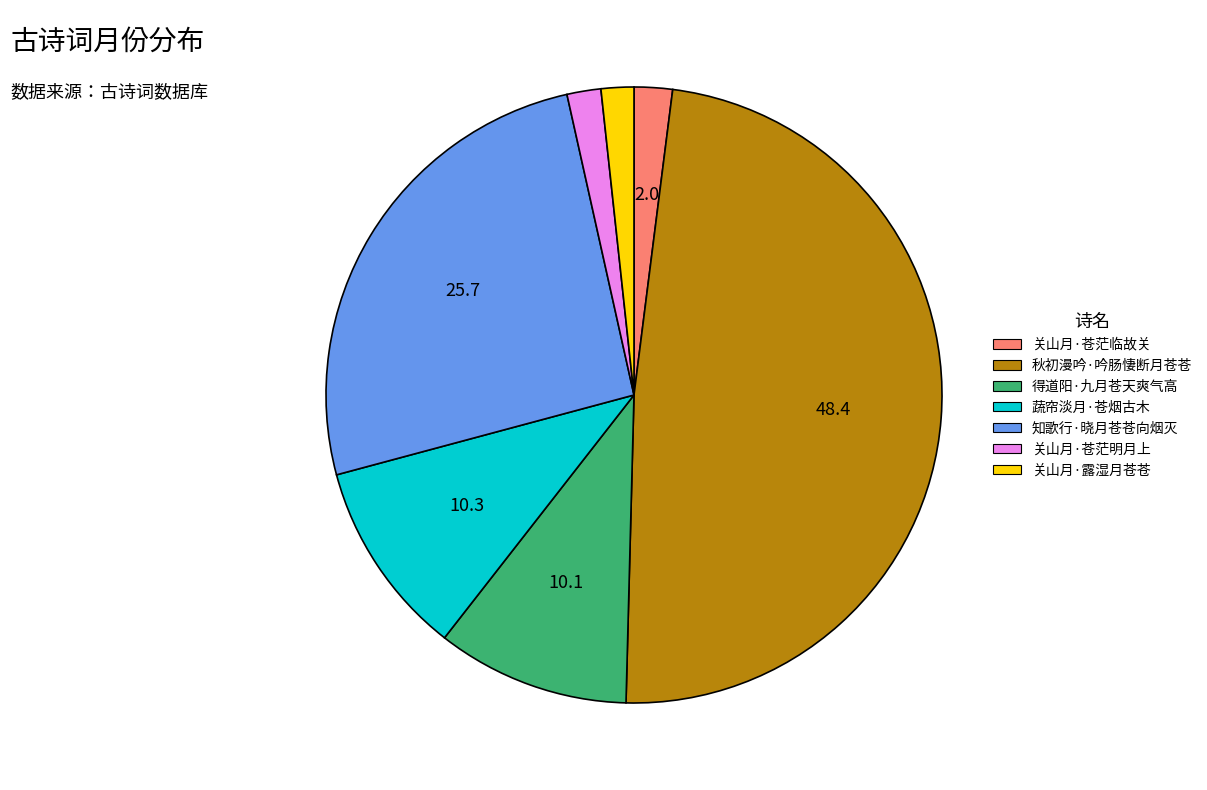

What is the largest slice in the pie chart?

秋初漫吟·吟肠悽断月苍苍